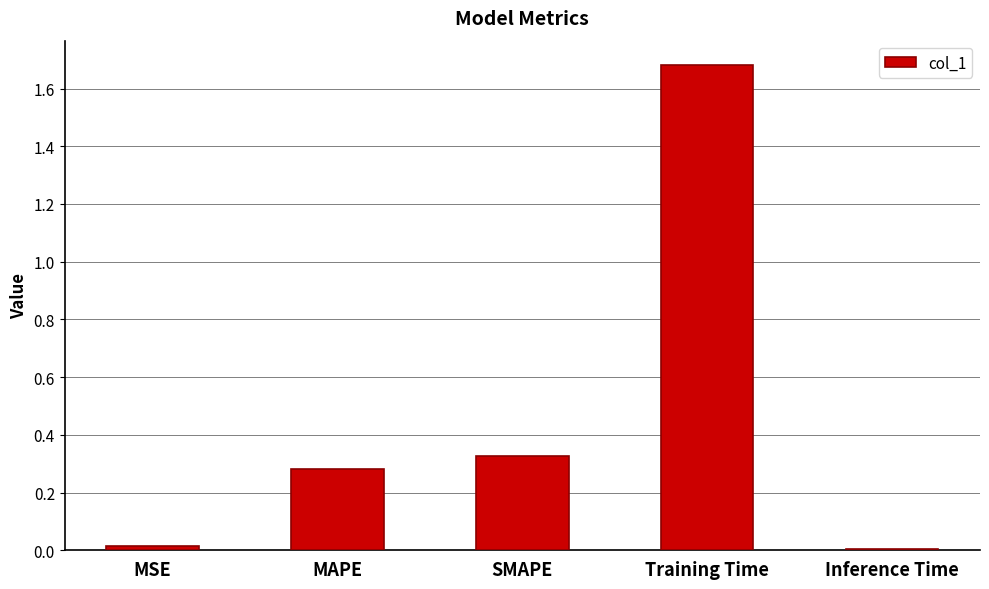

Does the chart contain stacked bars?

No